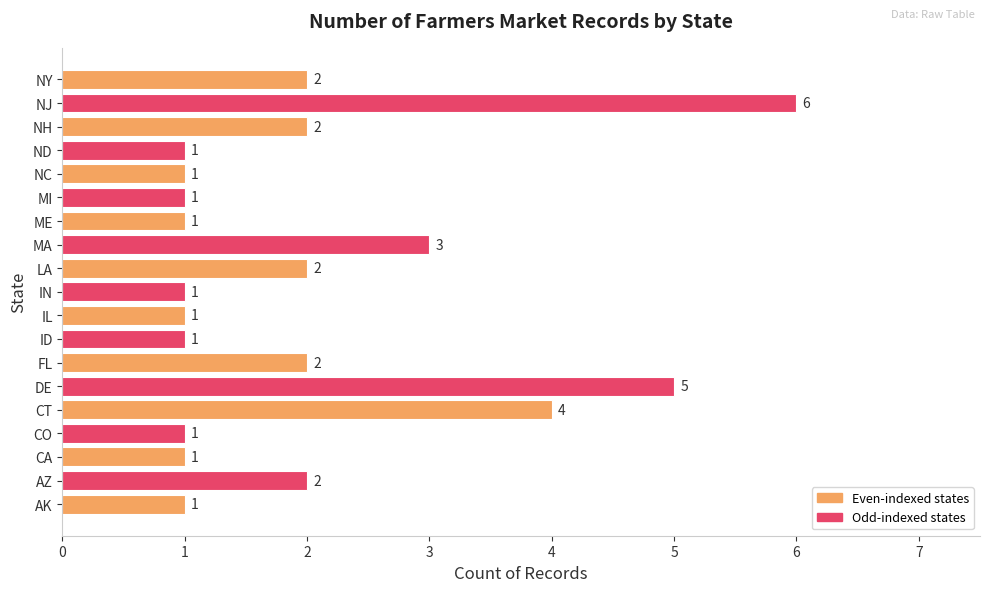

True or false: the data shows 2 at CA.

False